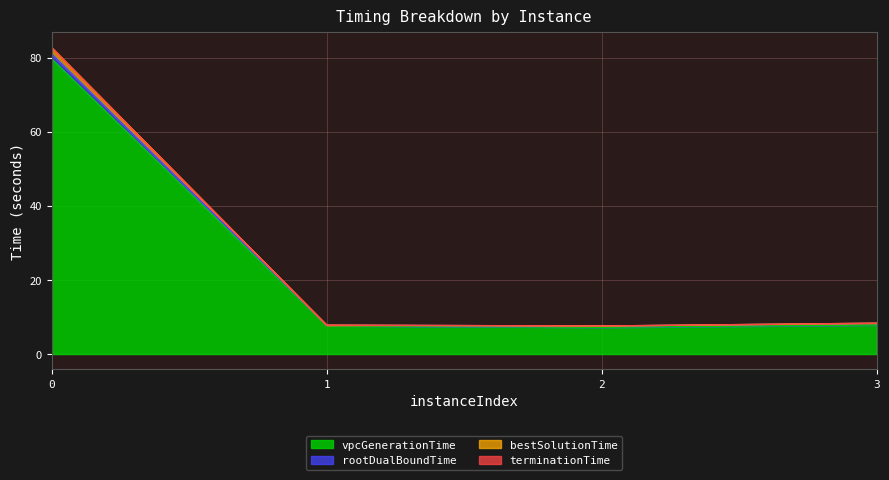

Which label corresponds to the smallest value in the chart?

2